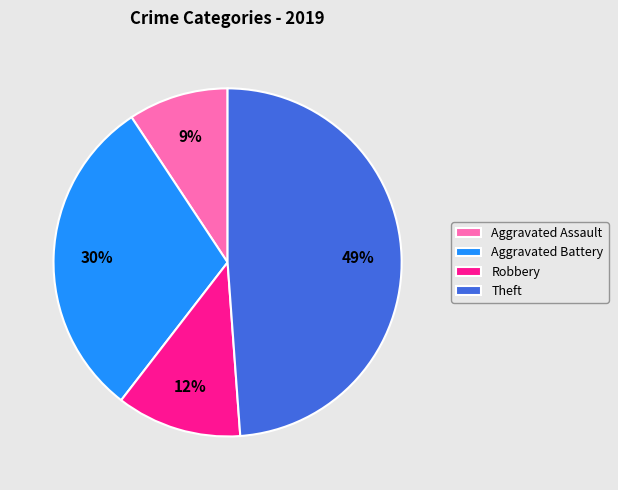

How many segments does this pie chart have?

4